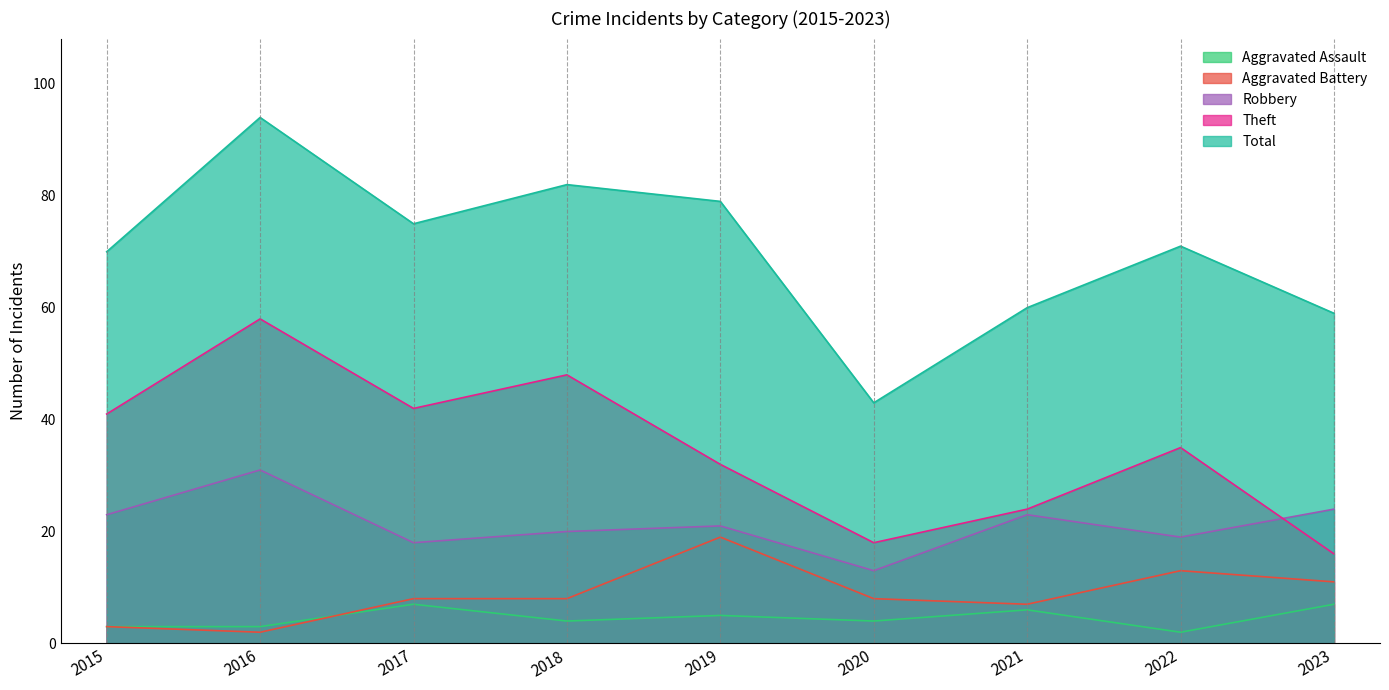

True or false: Theft has more than 2 points higher than both neighbors.

True